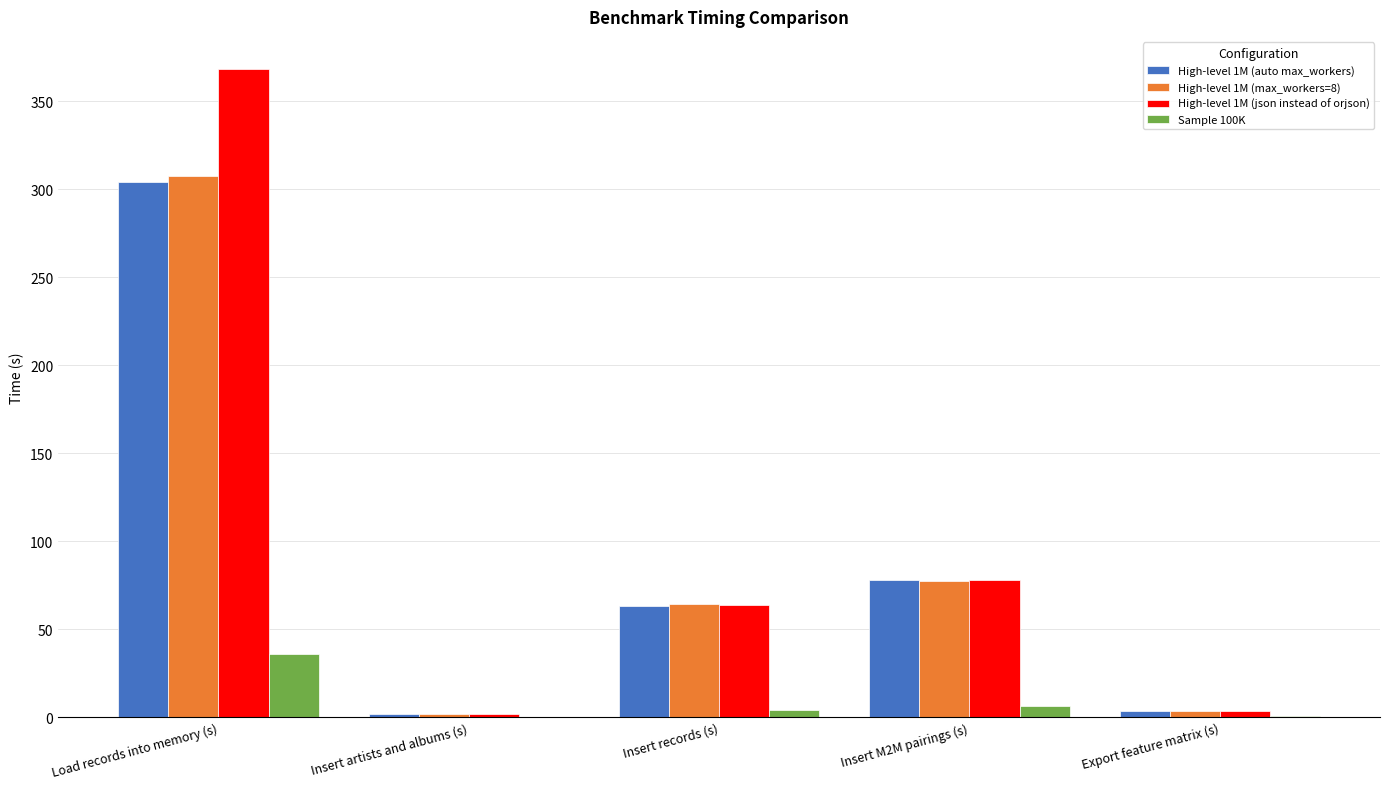

Is the value of Sample 100K at Insert records (s) greater than the value of High-level 1M (json instead of orjson) at Load records into memory (s)?

No